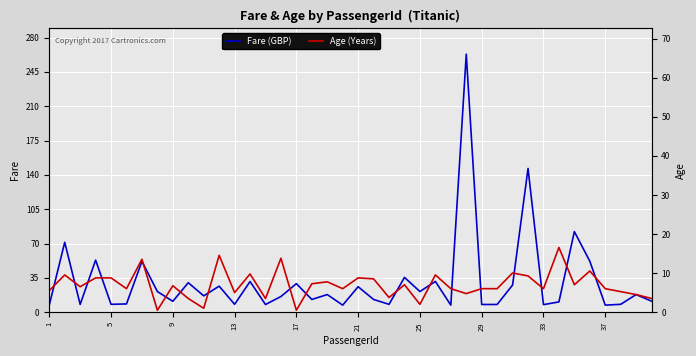

Is this an area chart (filled region under the line)?

No